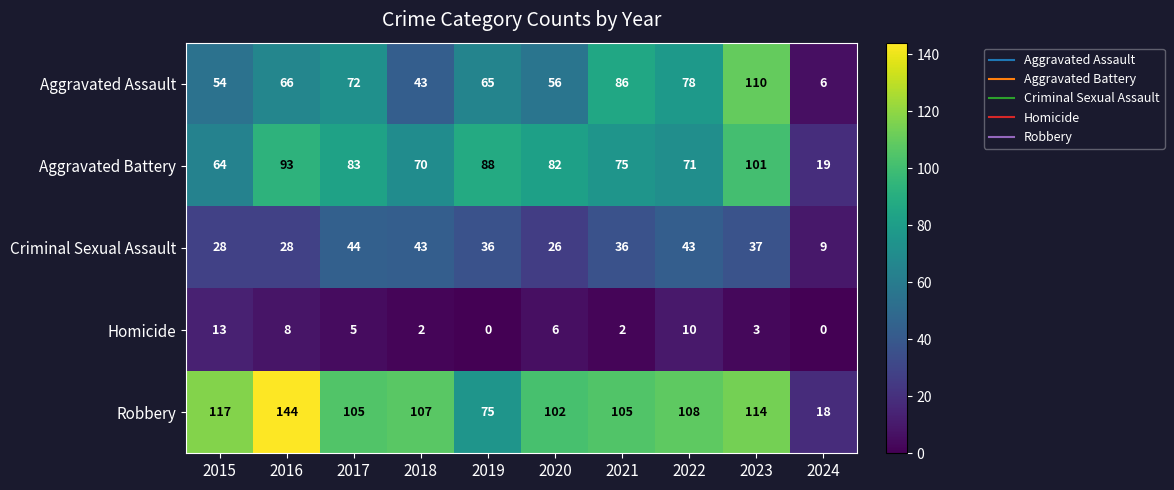

The Robbery series shows 123 at 2019. True or false?

False